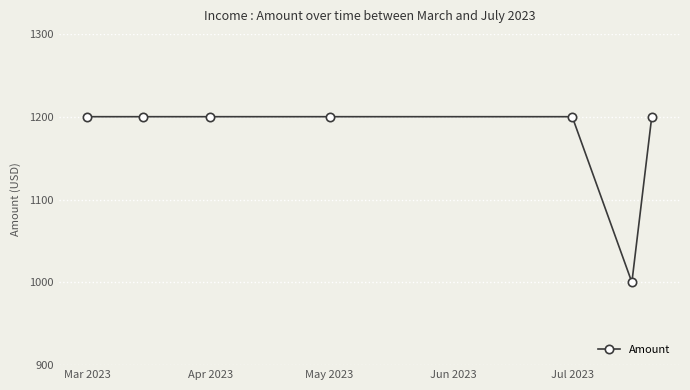

What is the maximum value shown in the chart?

1200